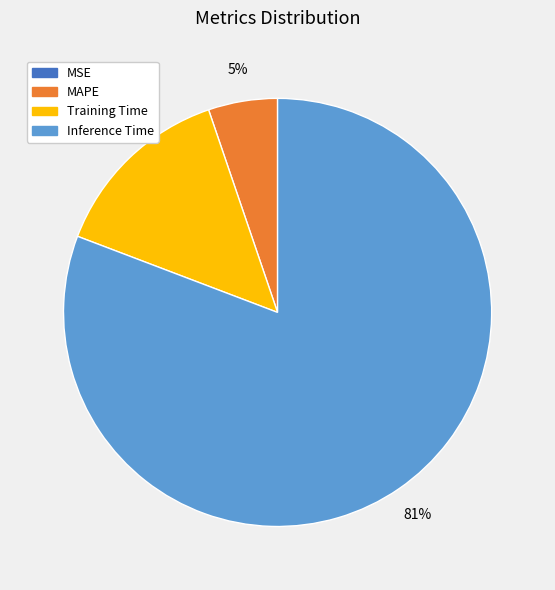

To the nearest percent, what is the difference between the largest and smallest slice percentages?

81%